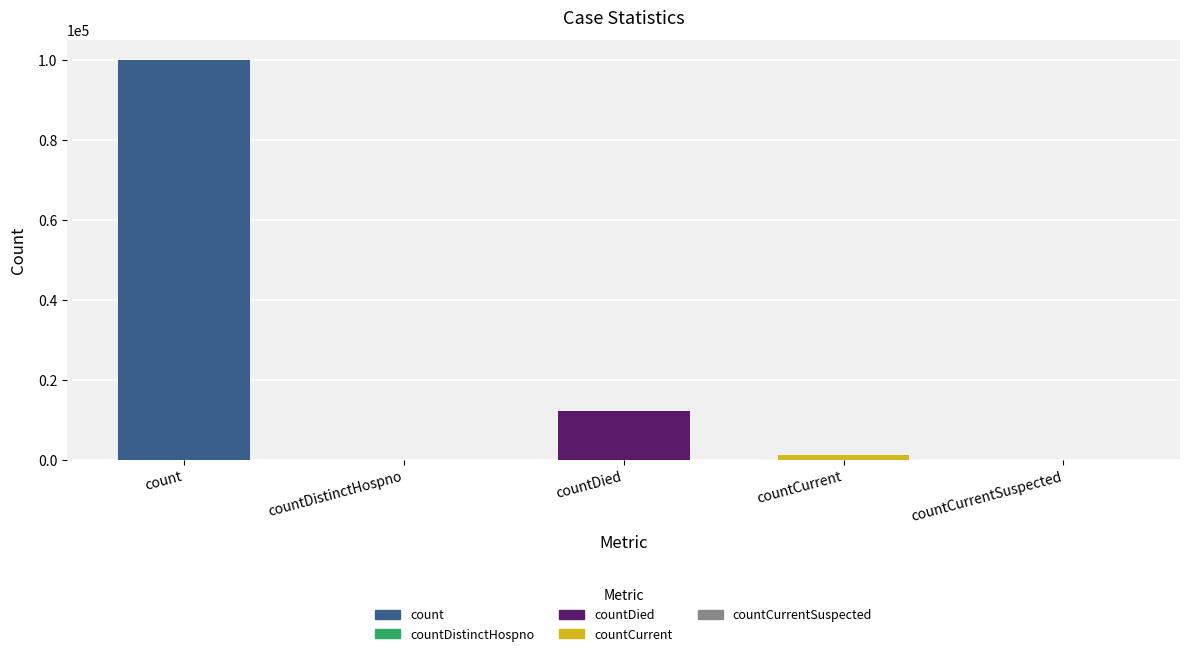

What is the difference between the maximum and second lowest values?

100055